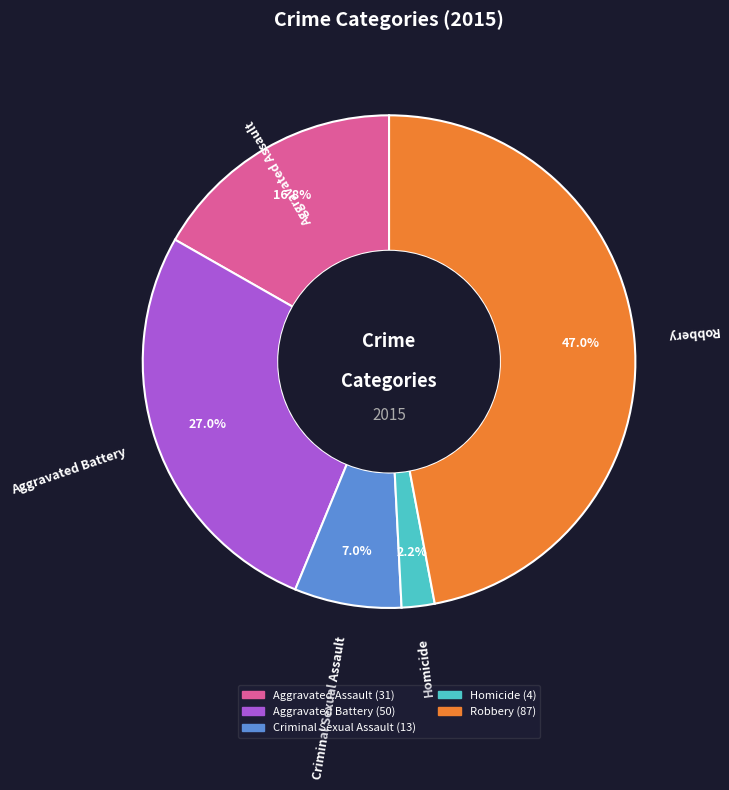

Is there any slice that represents more than half of the pie?

No